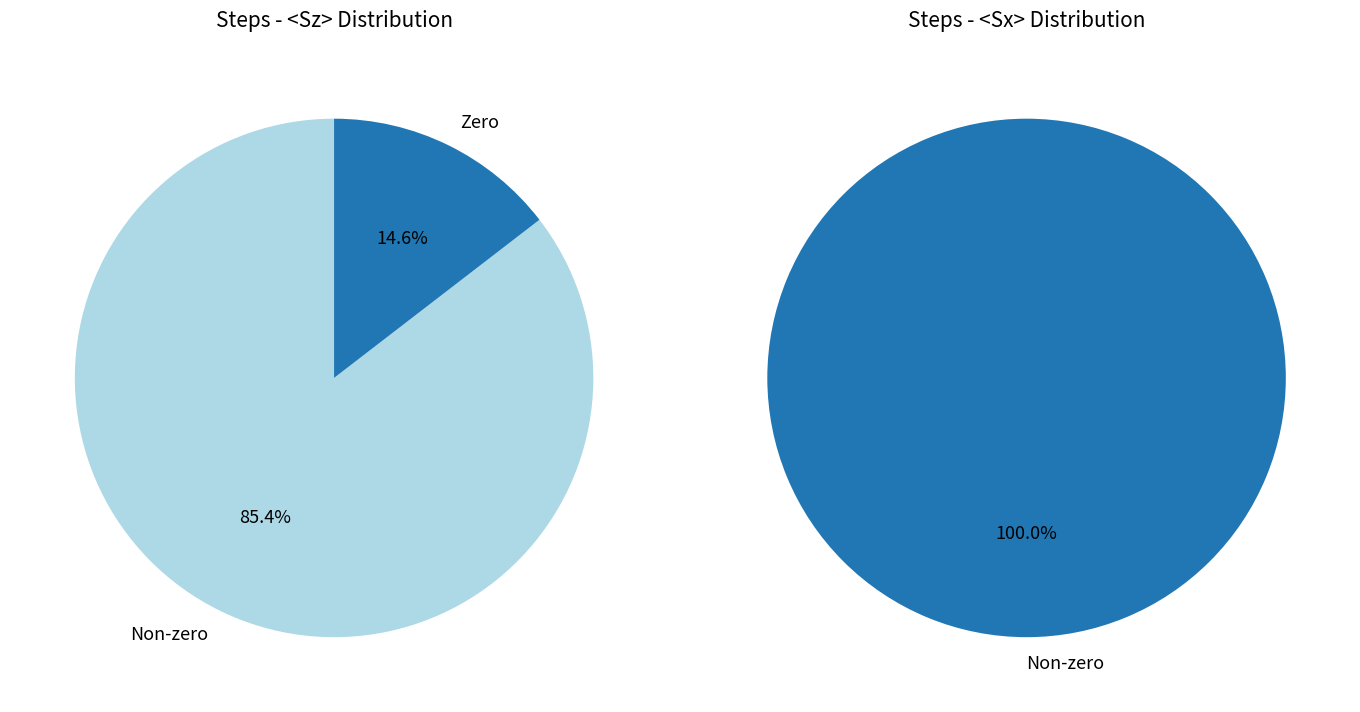

True or false: 6000 accounts for 3% of the total.

False